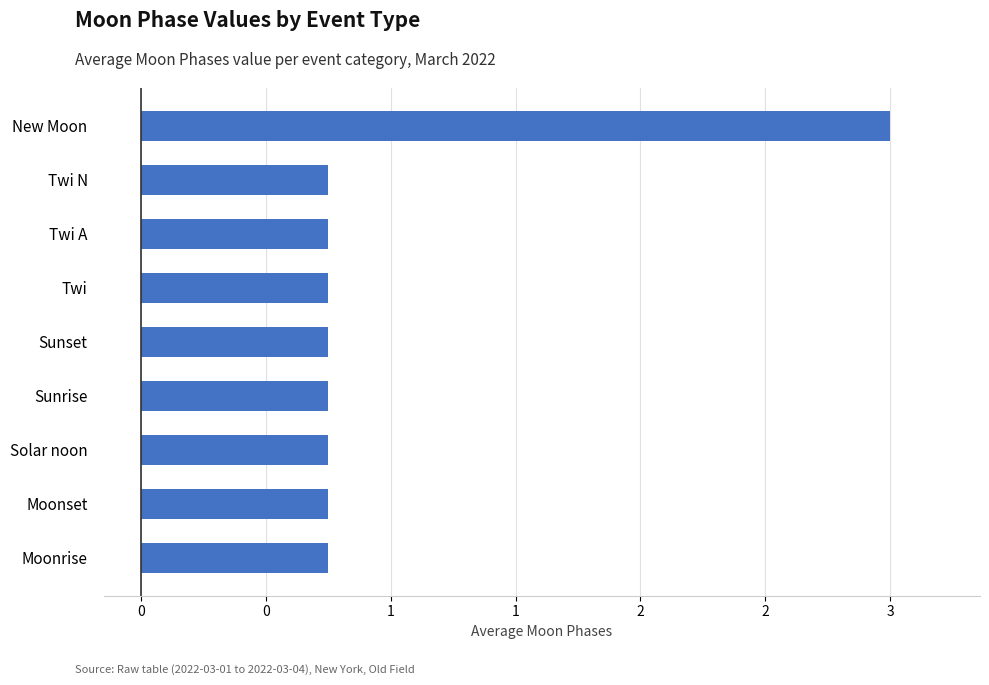

Does the chart contain any negative values?

No